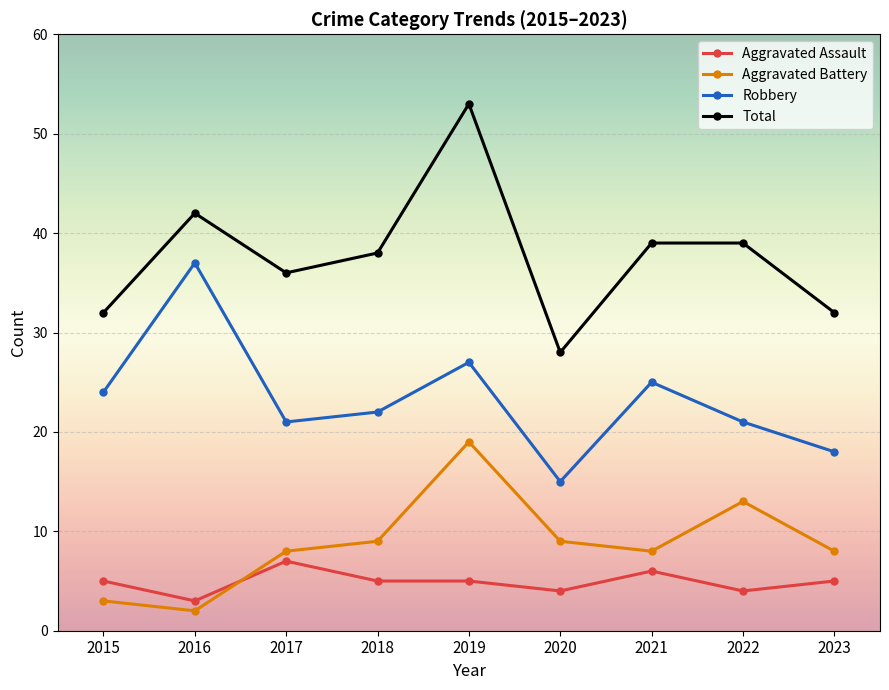

What is the value of the Aggravated Assault point at the 9th from the left?

5